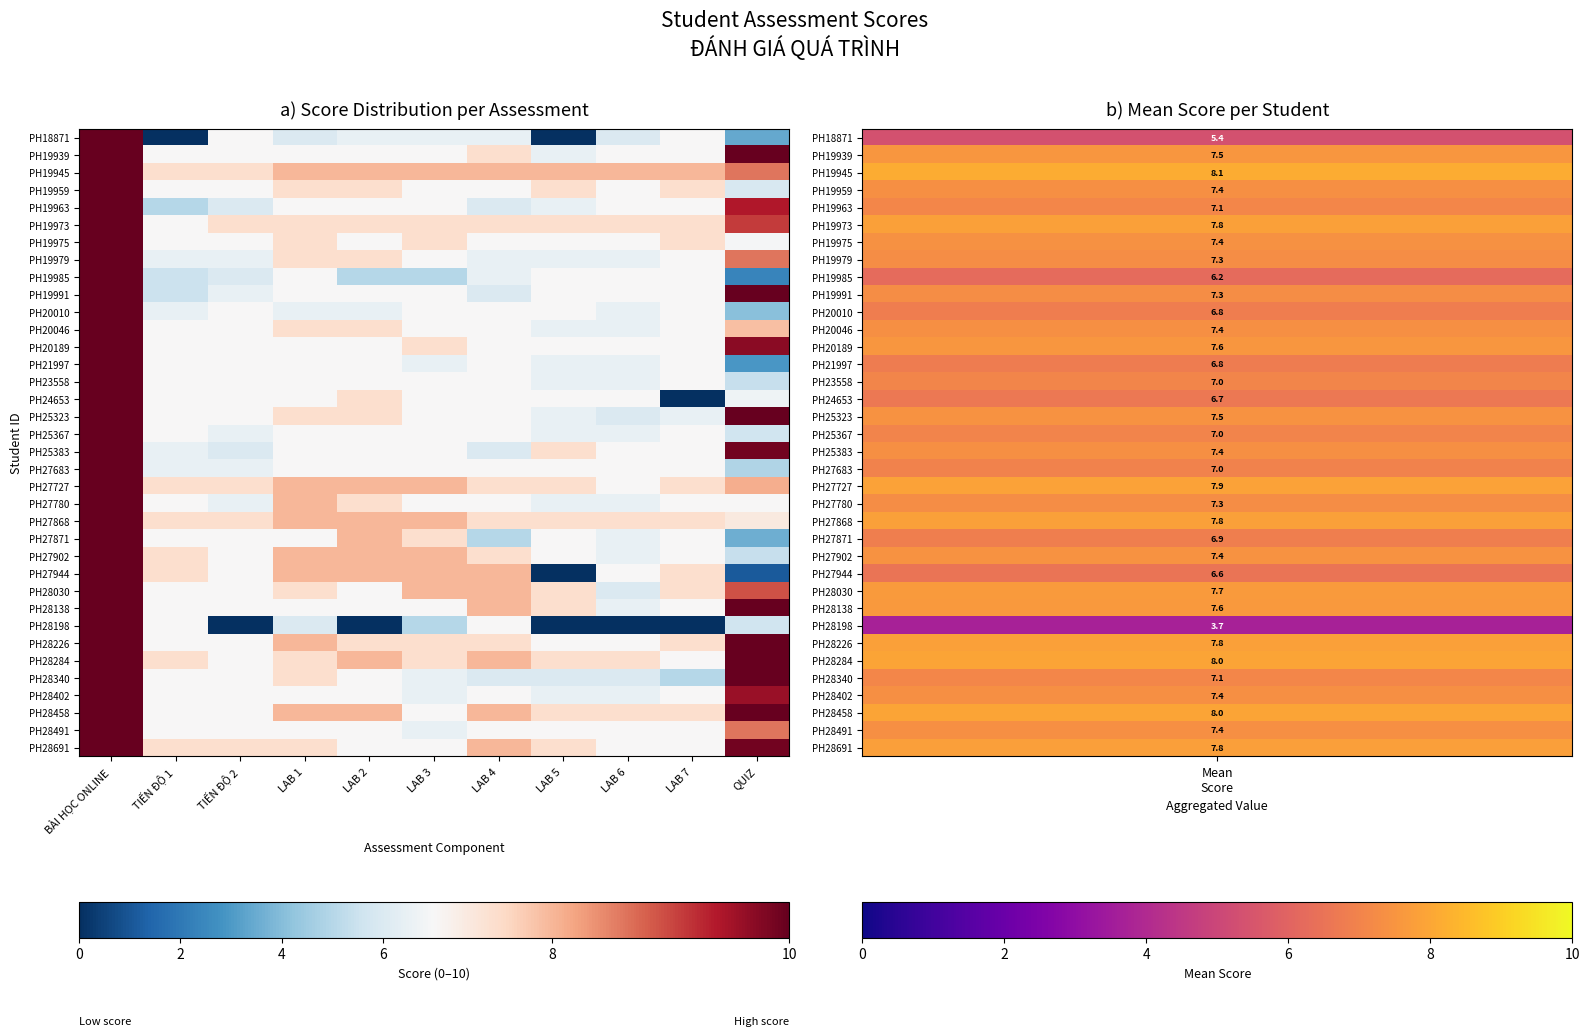

How many distinct data groups are displayed?

36